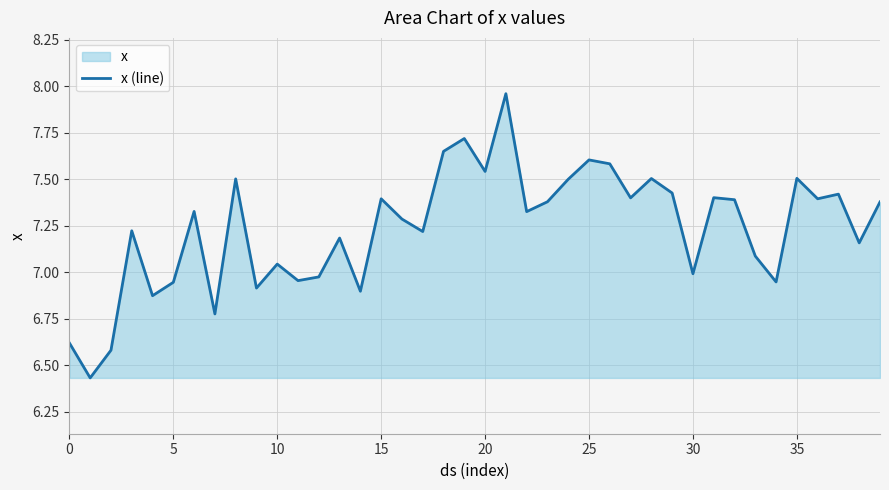

The value at 25 is 7.6. True or false?

True